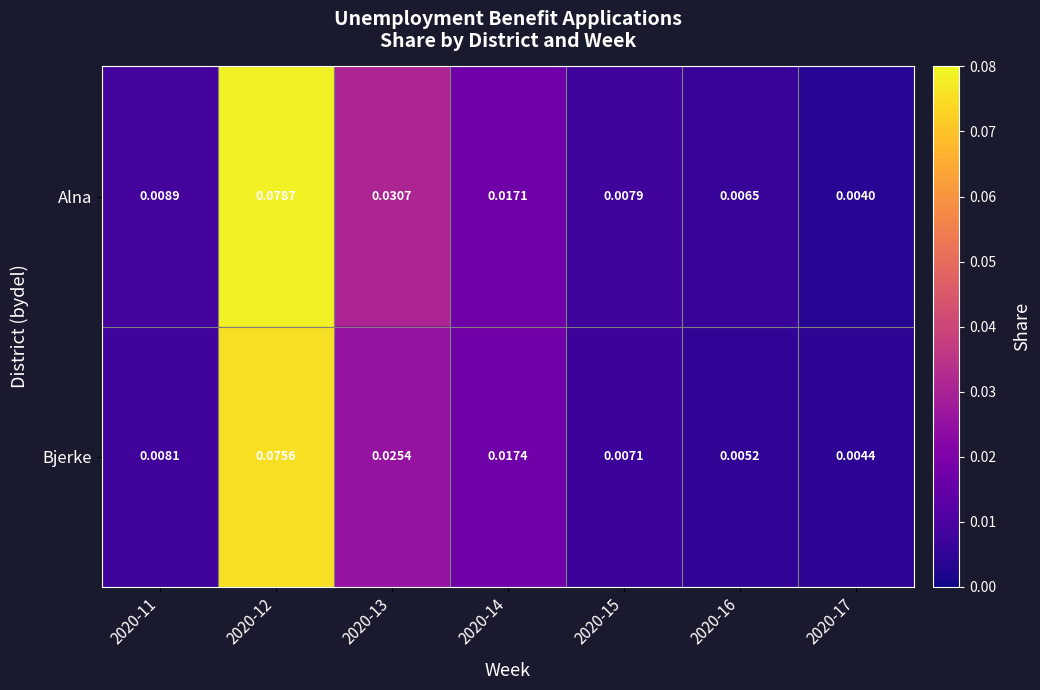

Which series has the largest range (max minus min)?

Alna